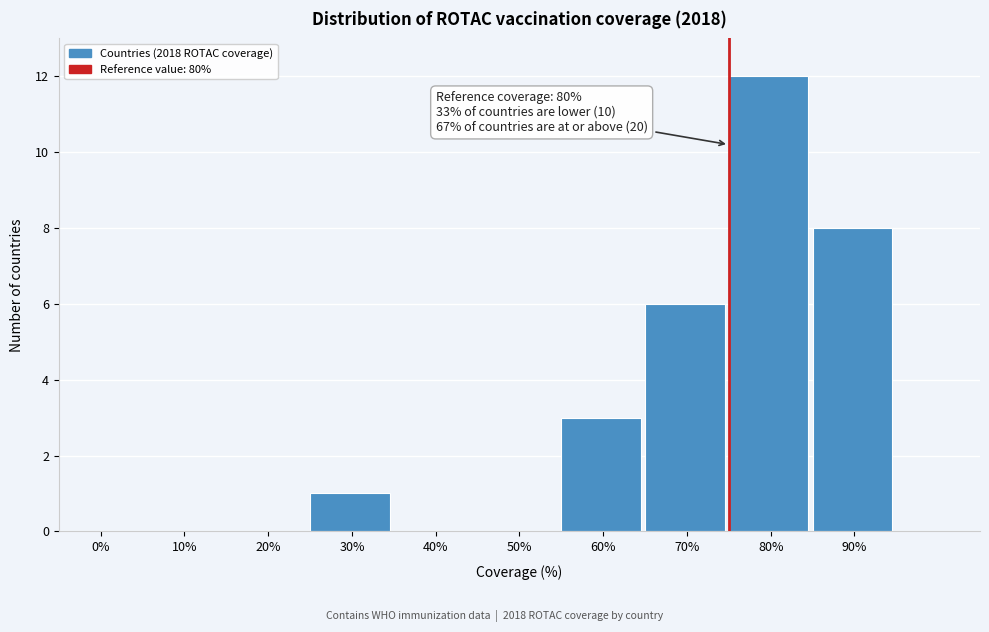

Reading left to right, list all the values displayed in this chart.

0%=0	10%=0	20%=0	30%=1	40%=0	50%=0	60%=3	70%=6	80%=12	90%=8